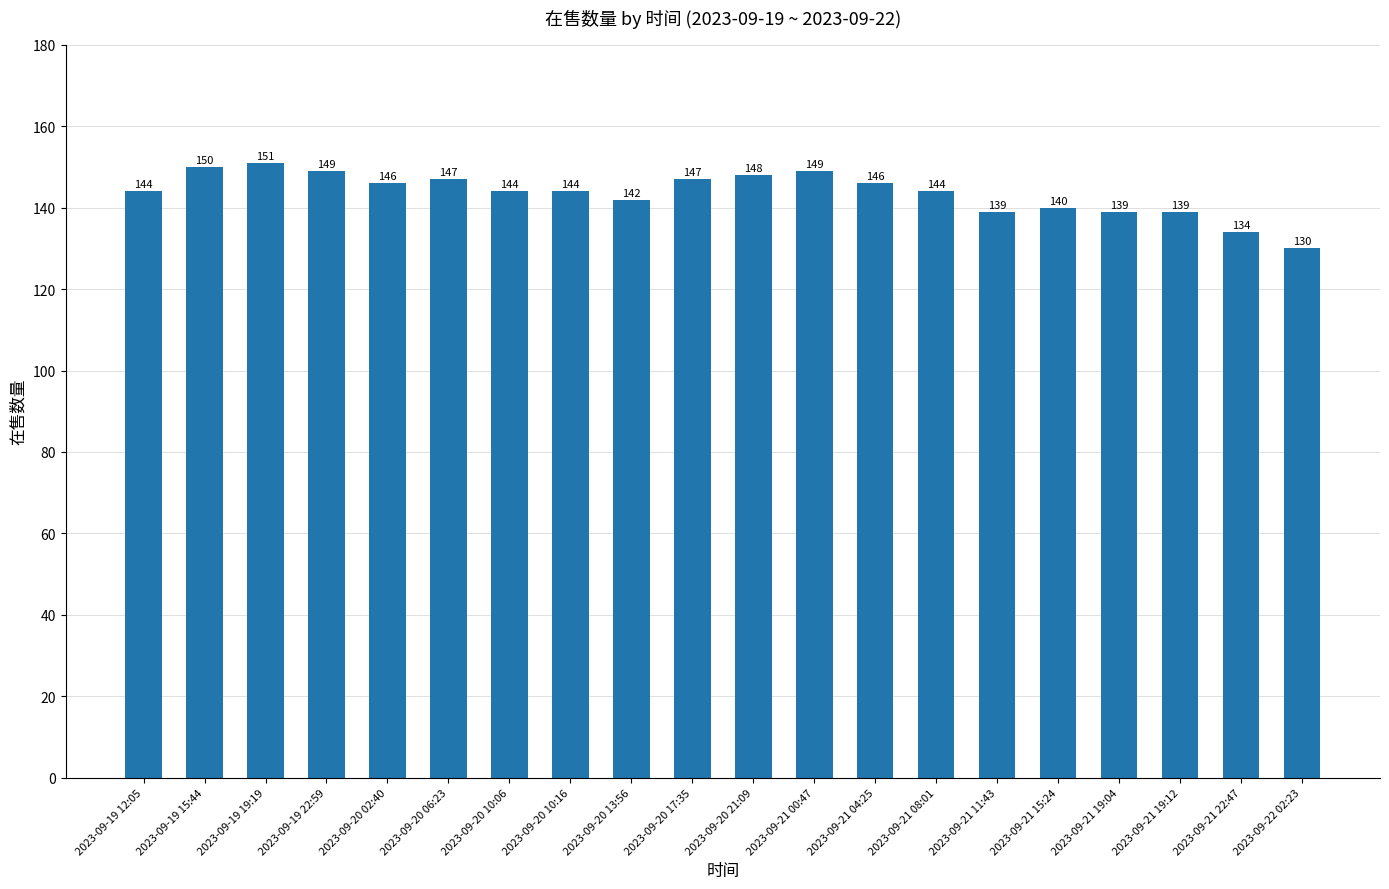

At which category does the chart reach its minimum across all series?

2023-09-22 02:23